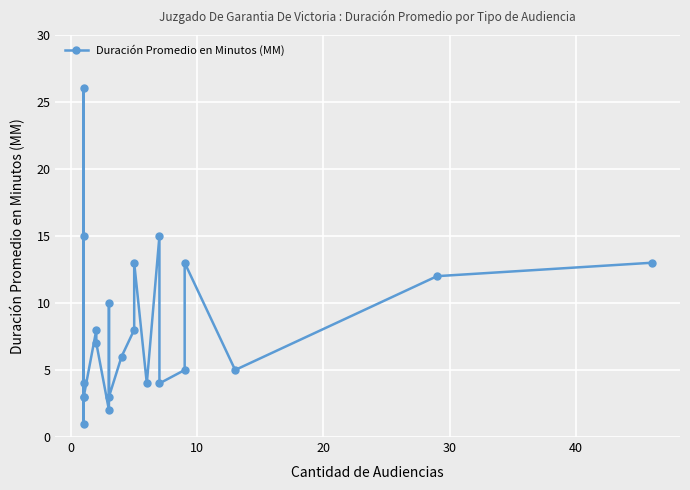

Reading right to left, list all the values displayed in this chart.

13	12	5	13	5	4	15	4	13	8	6	3	10	2	7	8	3	15	26	1	3	4